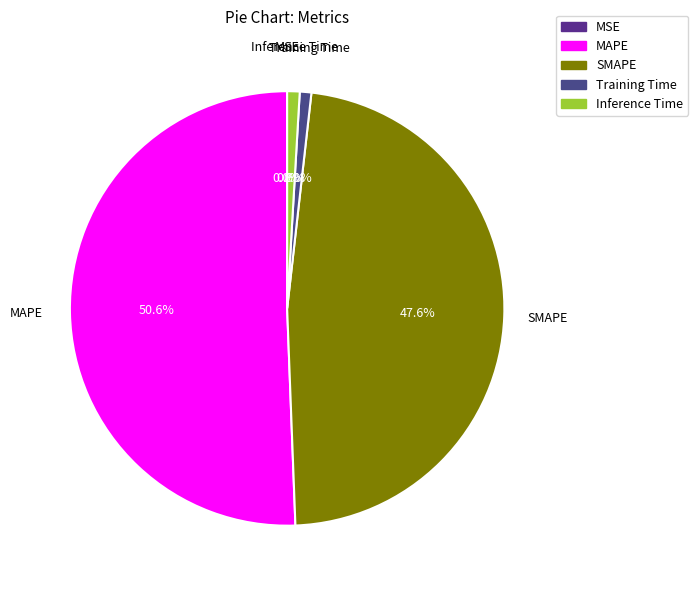

What percentage do Training Time and MAPE together represent?

51.5%